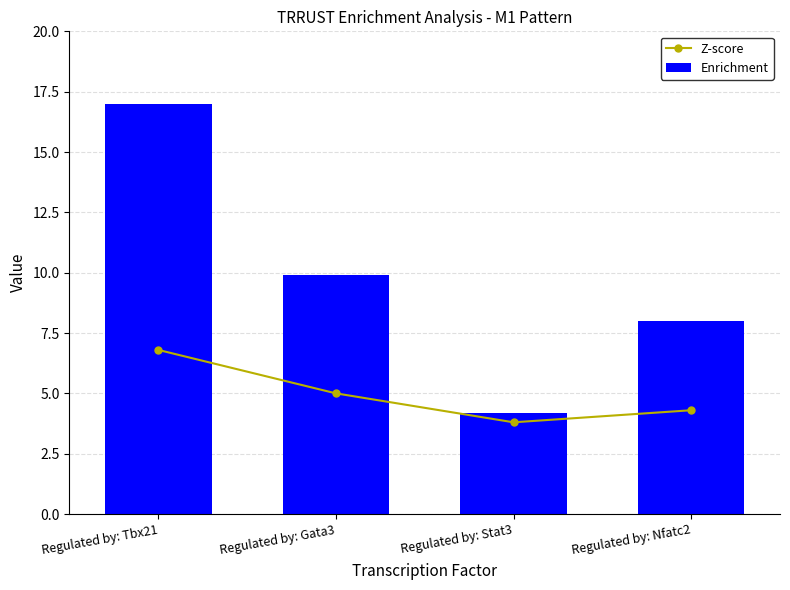

At which label does Enrichment reach its minimum?

Regulated by: Stat3